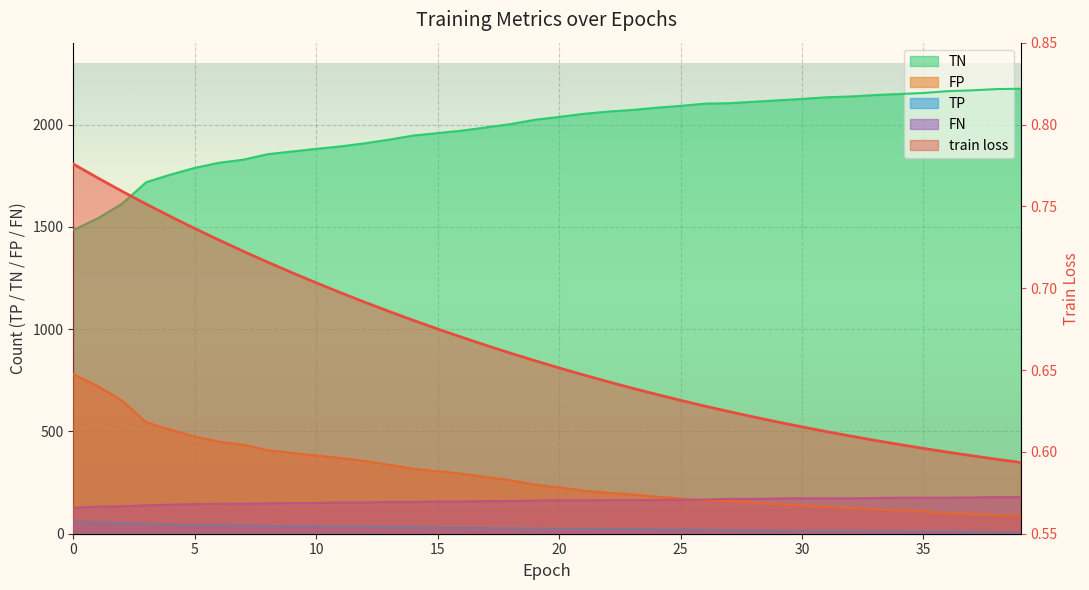

True or false: FN has more than 1 interior local peaks.

False